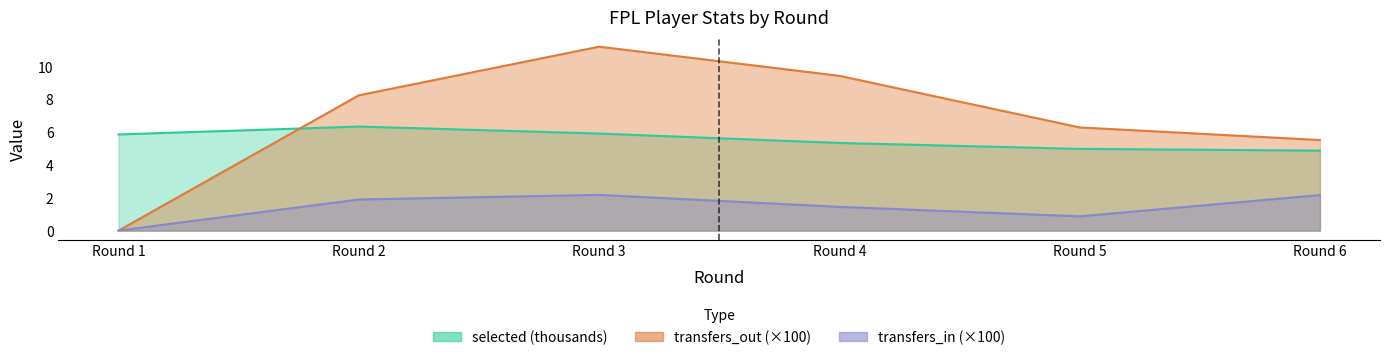

Rank the series at Round 6 from lowest to highest value.

transfers_in, selected, transfers_out